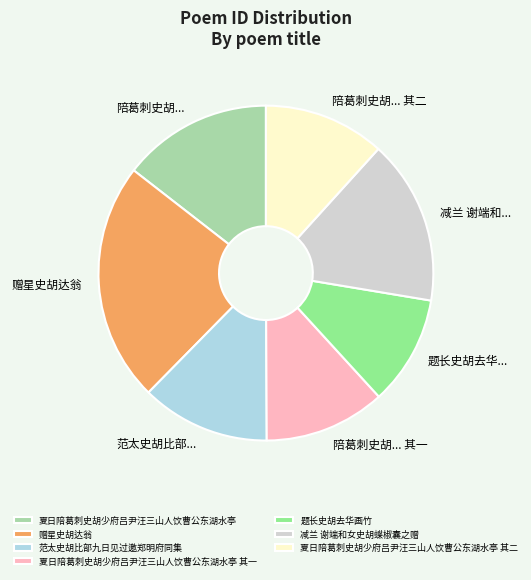

Is there a majority slice in this chart?

No